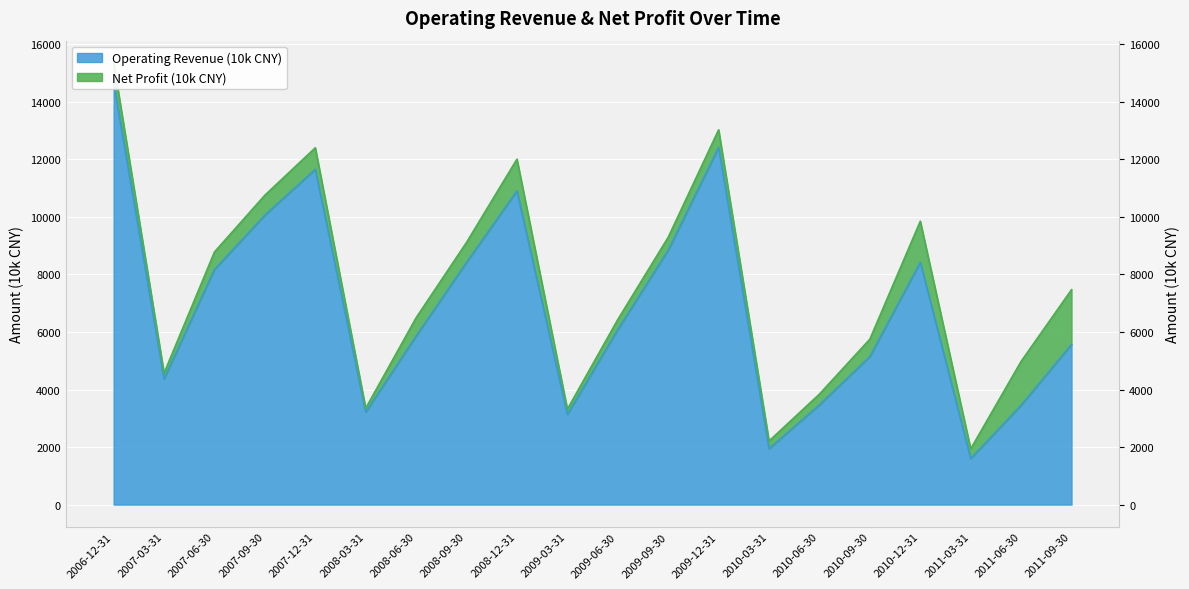

Which has a higher value, 2009-12-31 or 2010-06-30?

2009-12-31